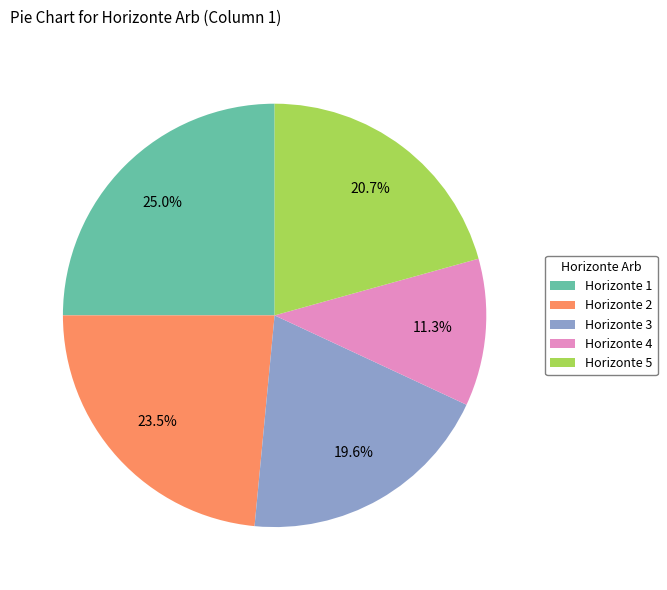

Does any single category account for the majority?

No